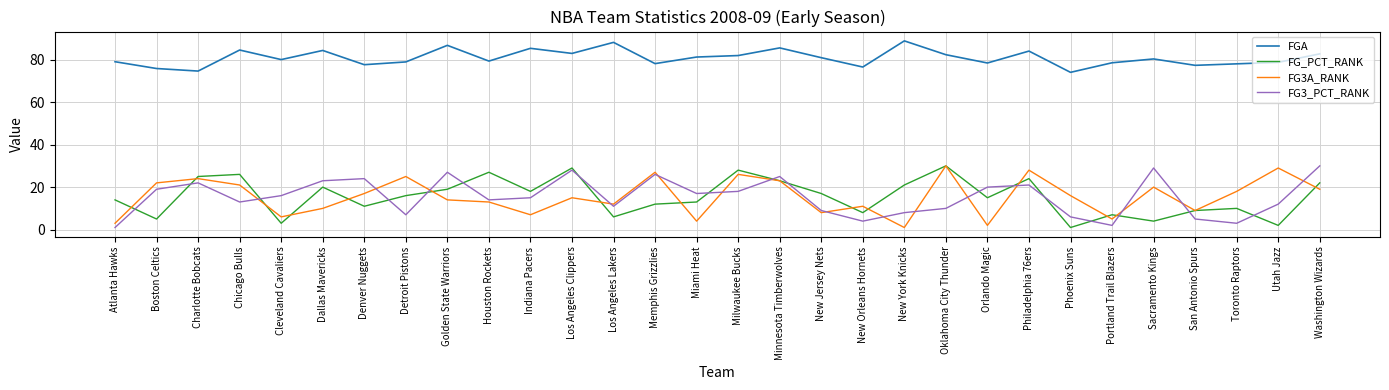

At which label does FG3_PCT_RANK first exceed 16?

Boston Celtics